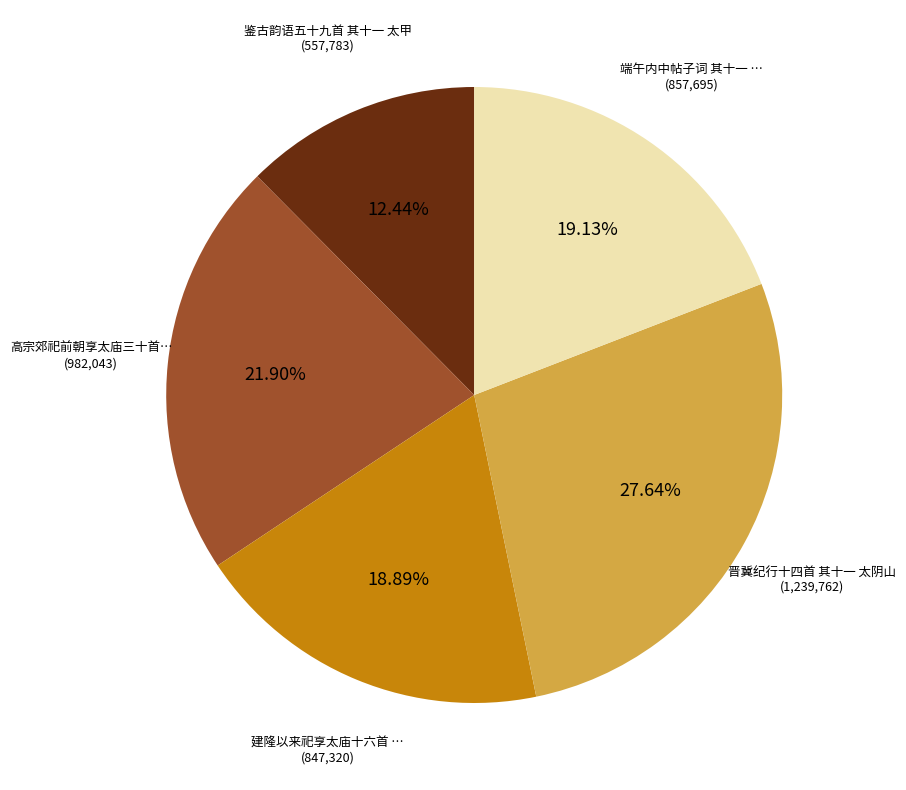

To the nearest percent, what is the difference between the largest and smallest slice percentages?

15%